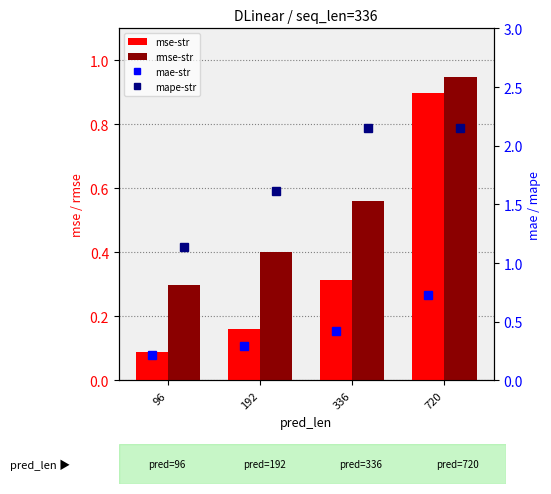

At which category is the sum across all series the highest?

720